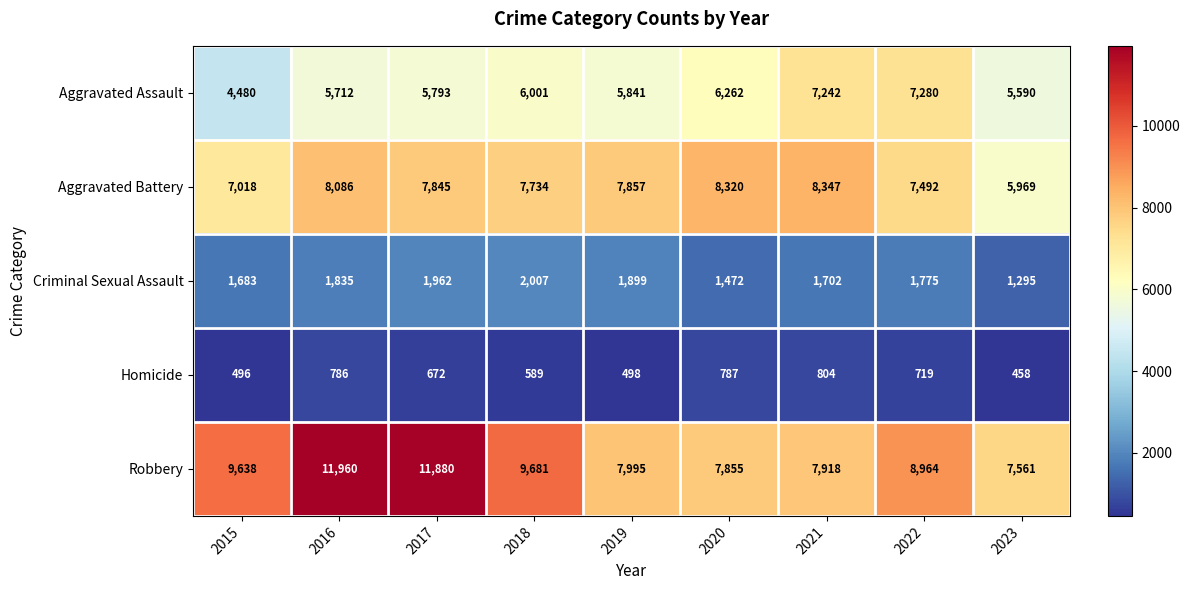

Which category has the highest value across all series?

2016